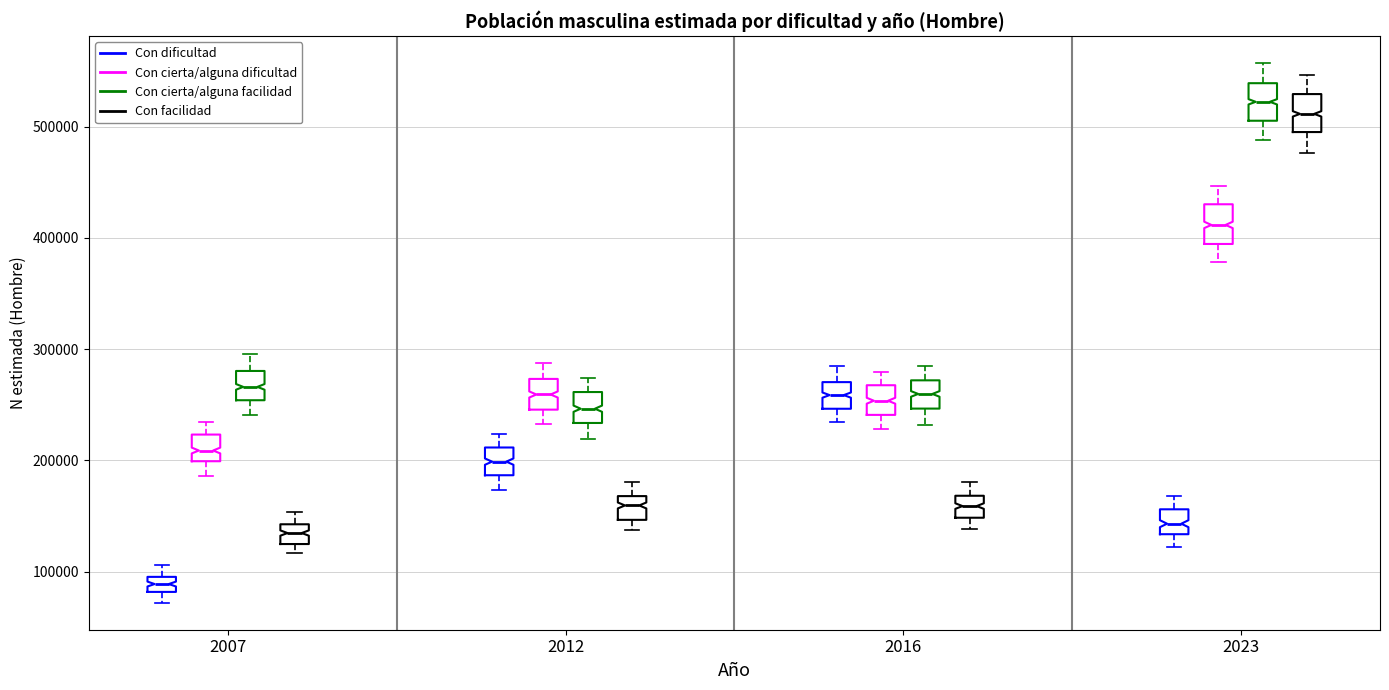

Which box's median line is the lowest?

2007 (Con dificultad)